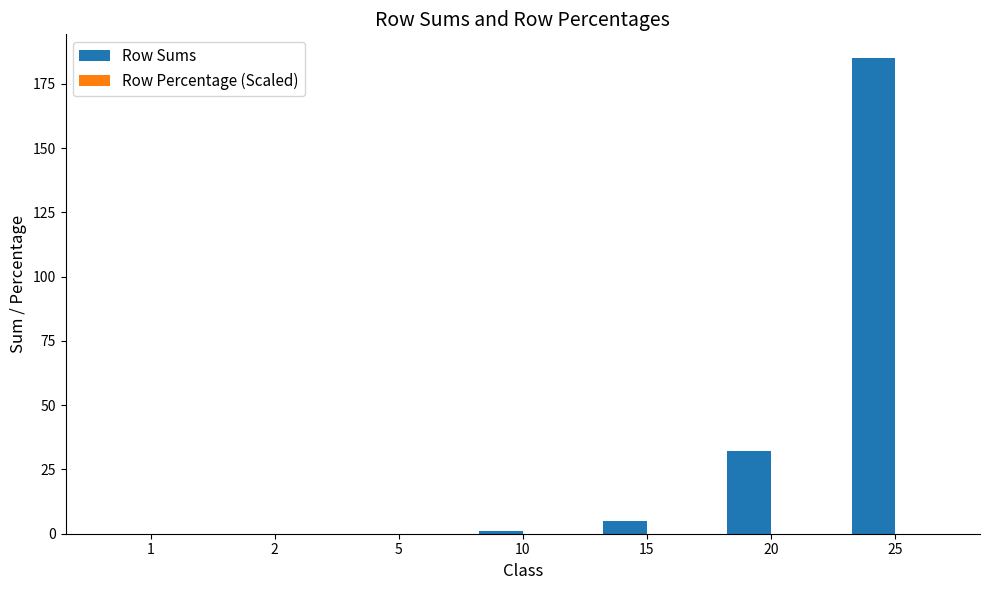

The chart shows a value of 32 at 20. True or false?

True